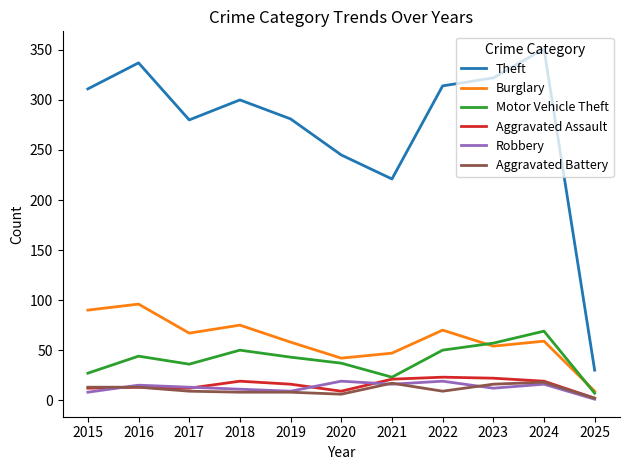

What is the maximum value shown in the chart?

351